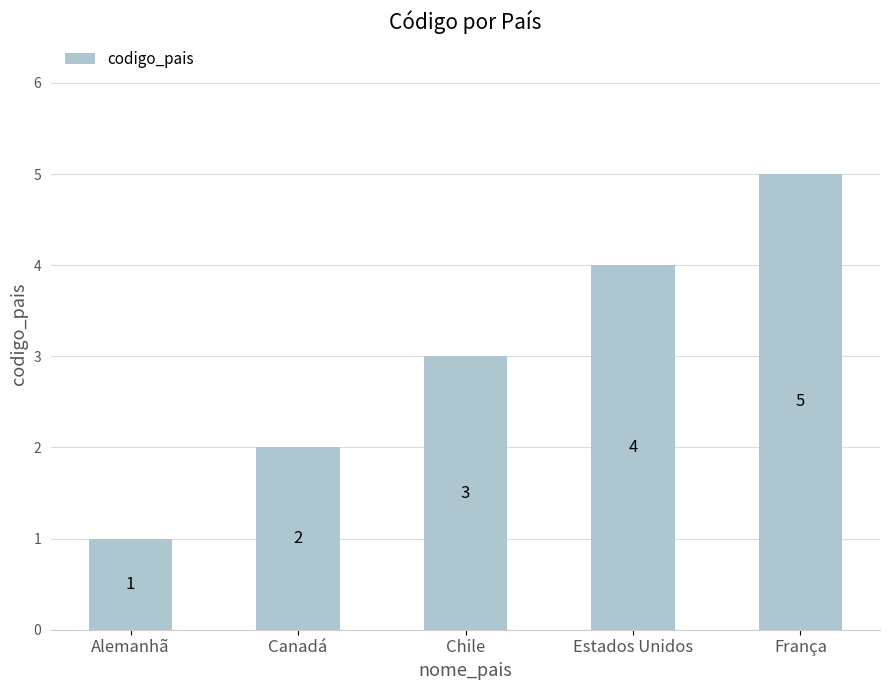

Reading left to right, transcribe all the data shown in this chart.

Alemanhã=1	Canadá=2	Chile=3	Estados Unidos=4	França=5